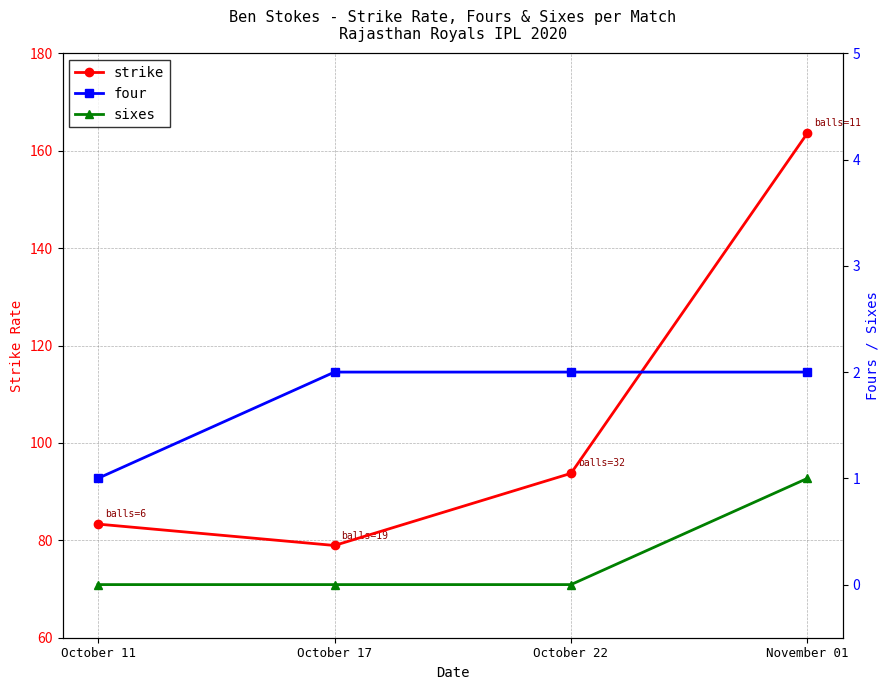

The four series shows 0.7 at October 17. True or false?

False